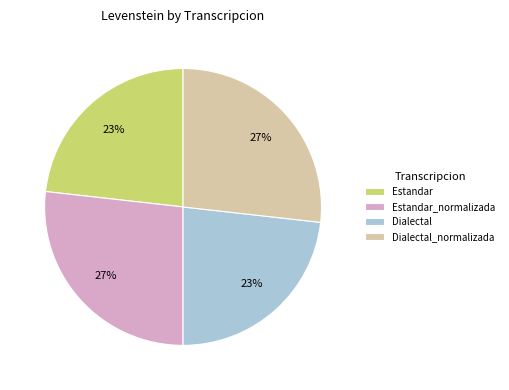

To the nearest percent, what is the difference between the Dialectal and Estandar_normalizada slice percentages?

4%